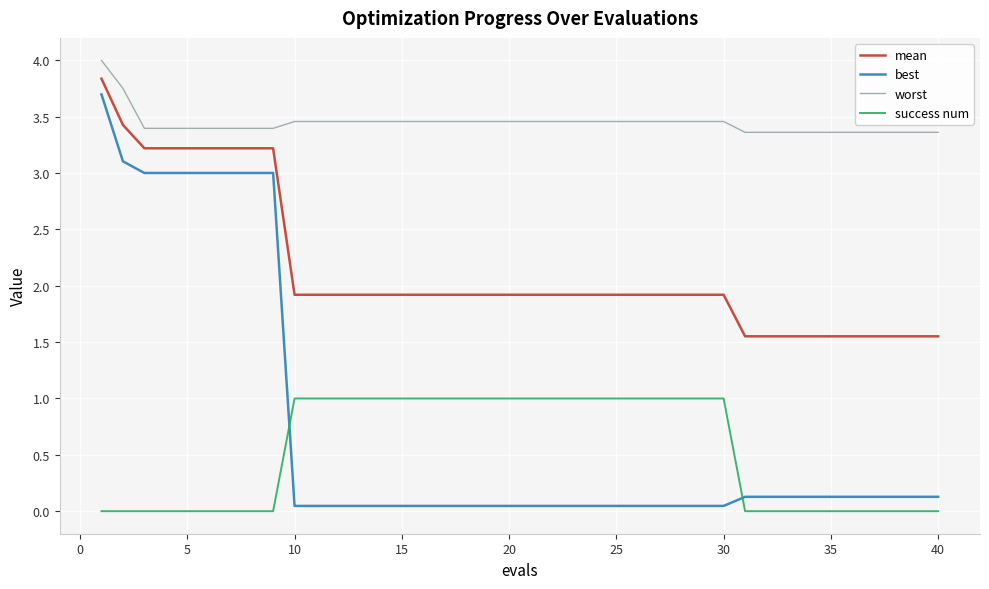

True or false: mean and success num intersect in this chart.

False